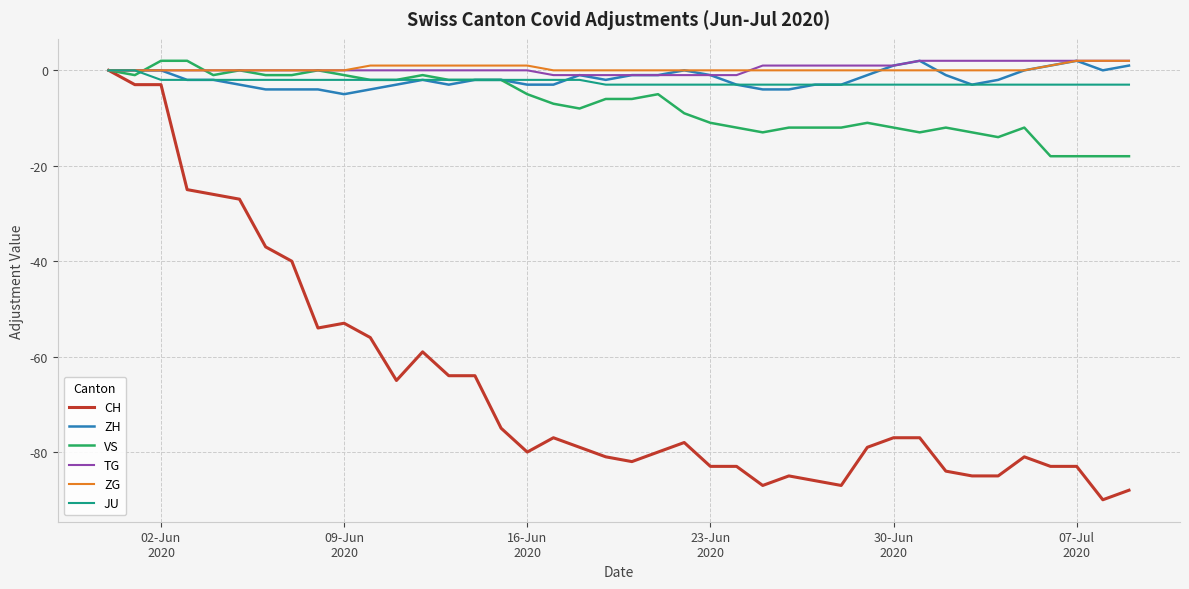

What is the minimum value shown in the chart?

-90